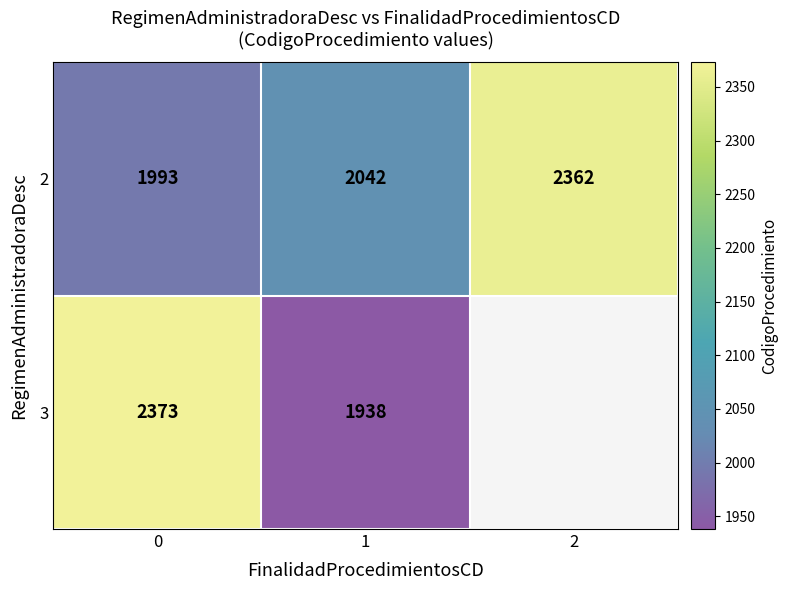

Is it true that 3 equals 3116 at 1?

False